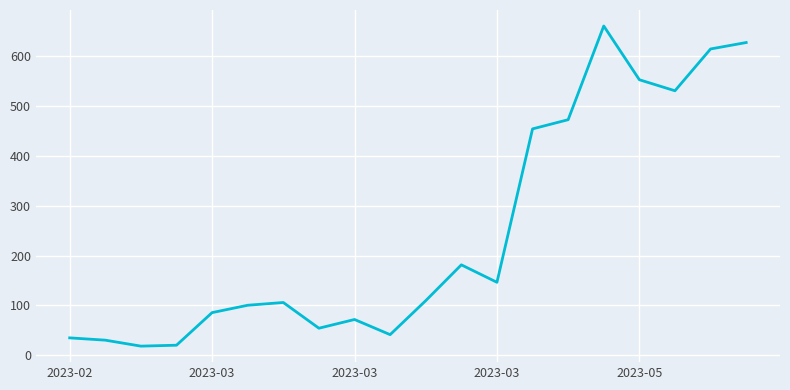

What is the difference between the maximum and minimum values?

642.4